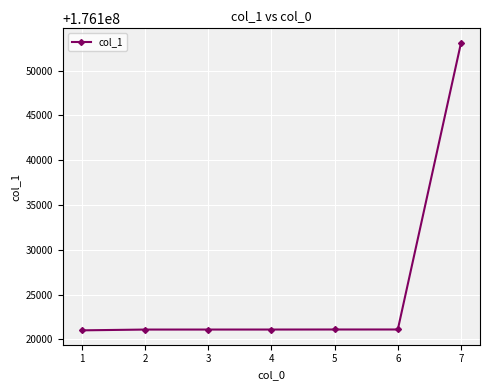

Between 7 and 5, which is larger?

7